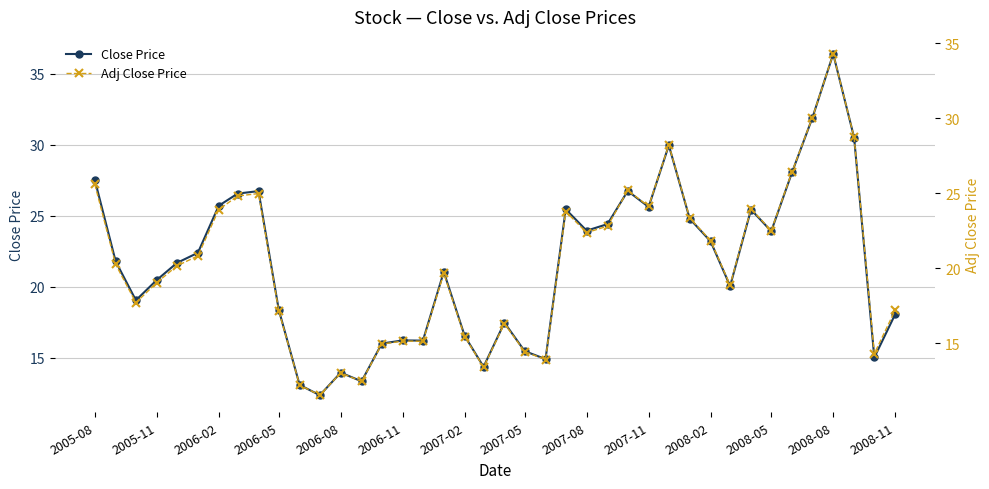

What is the minimum value shown in the chart?

11.5